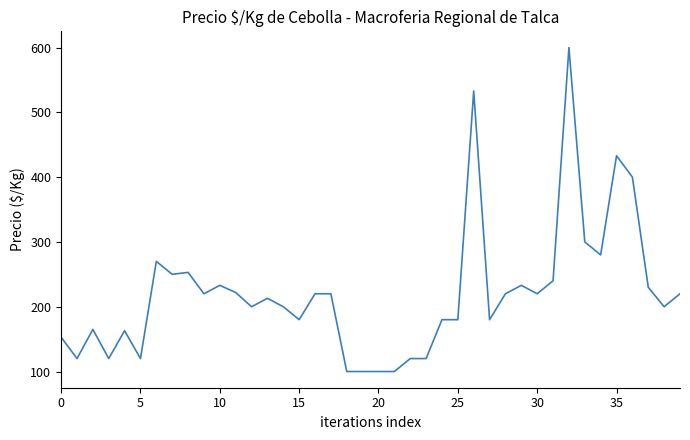

What is the smallest value displayed?

100